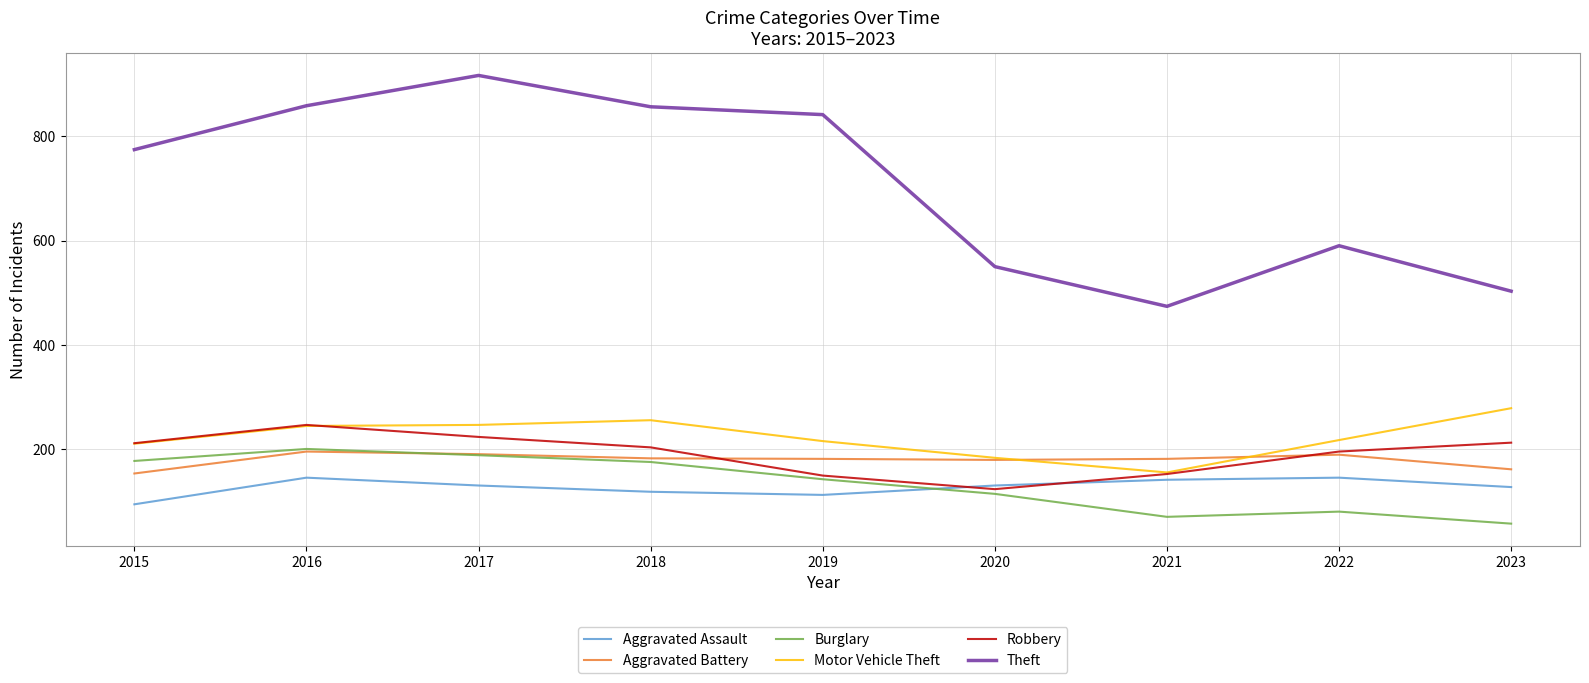

Does the chart have visible grid lines?

Yes